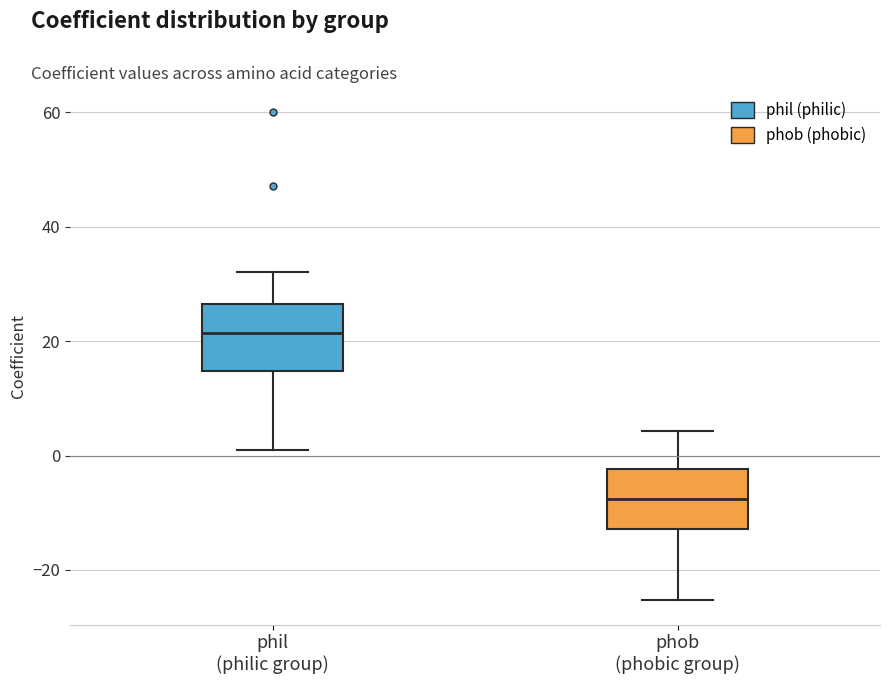

Where is the lower edge of the box for phil (philic group) on the y-axis? The values are not printed on the chart, so give them approximately, as read against the axis.

14